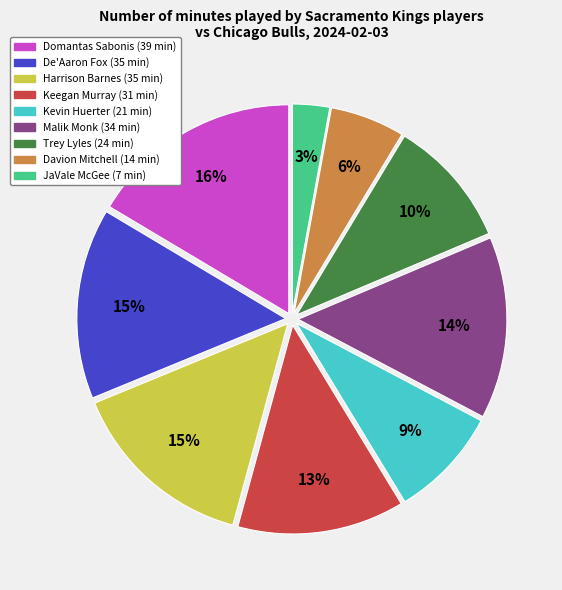

Do JaVale McGee and Malik Monk together represent more than half of the pie?

No